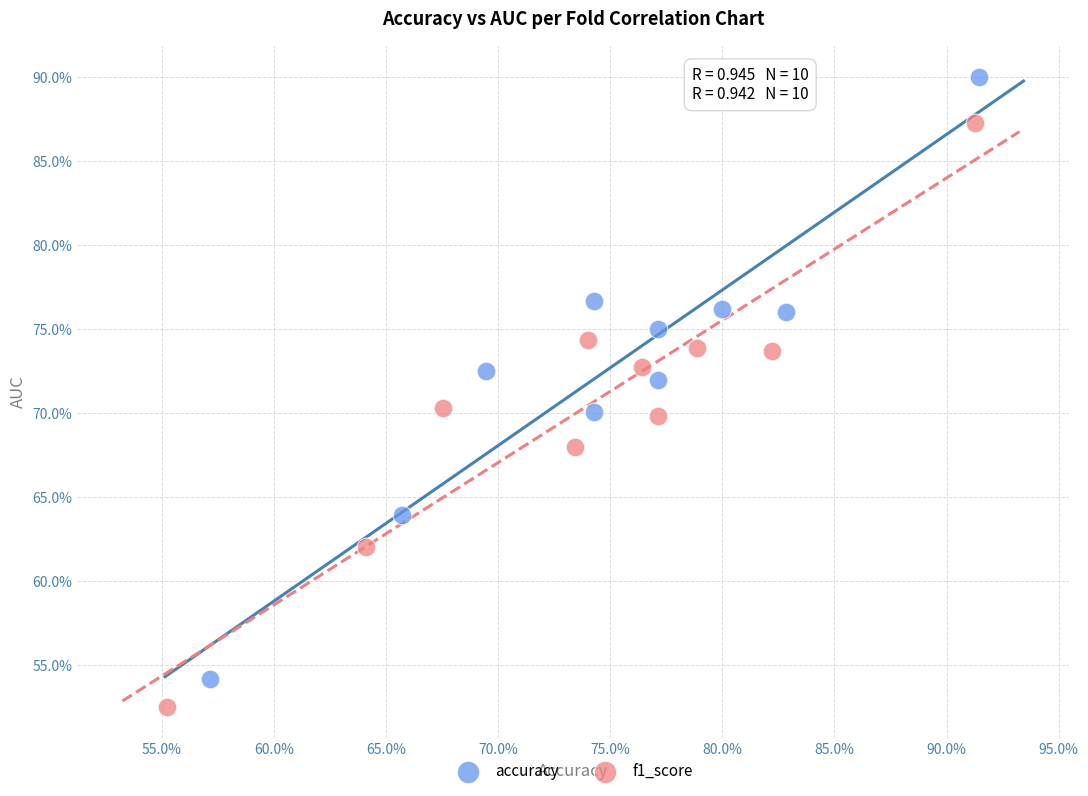

What are all the series names shown in the legend?

accuracy, f1_score